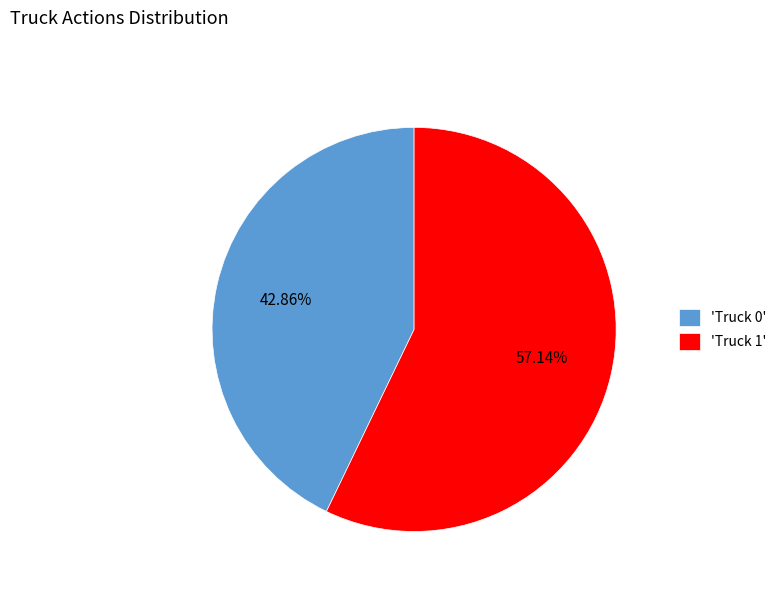

Which has a higher value, 'Truck 1' or 'Truck 0'?

'Truck 1'